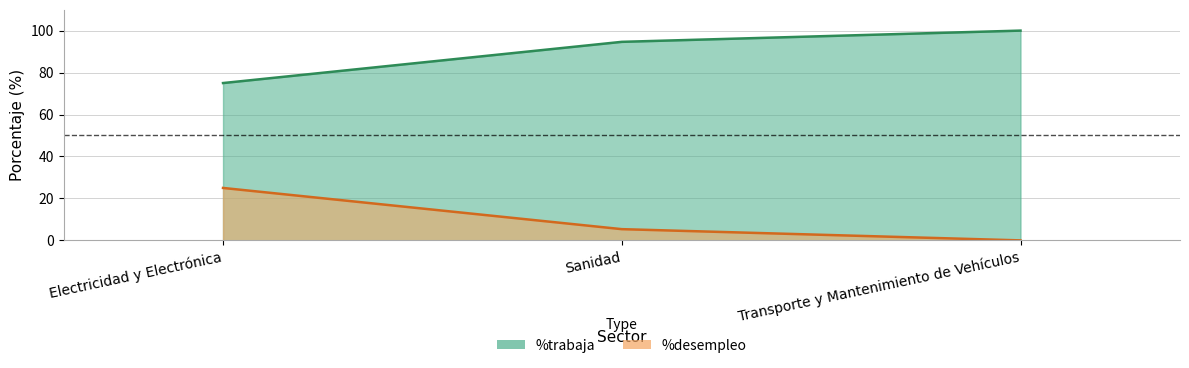

How many %trabaja values are between 0 and 25?

3